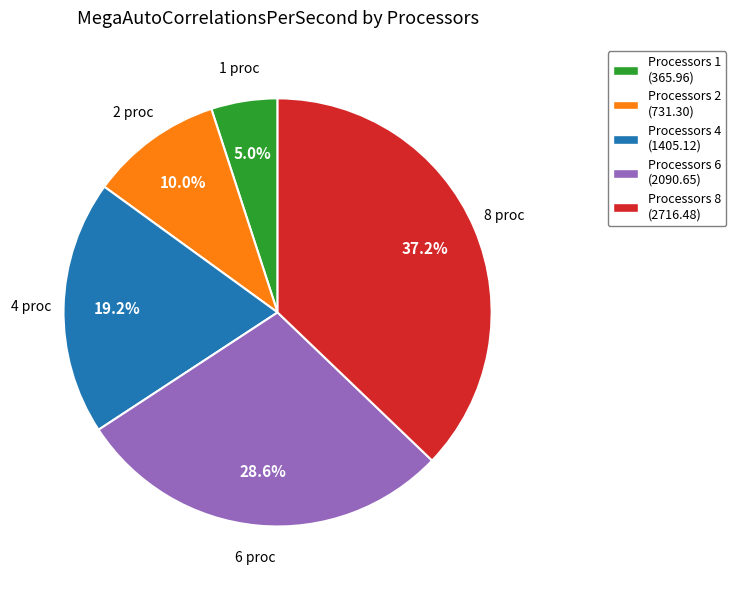

Is there any slice that represents more than half of the pie?

No